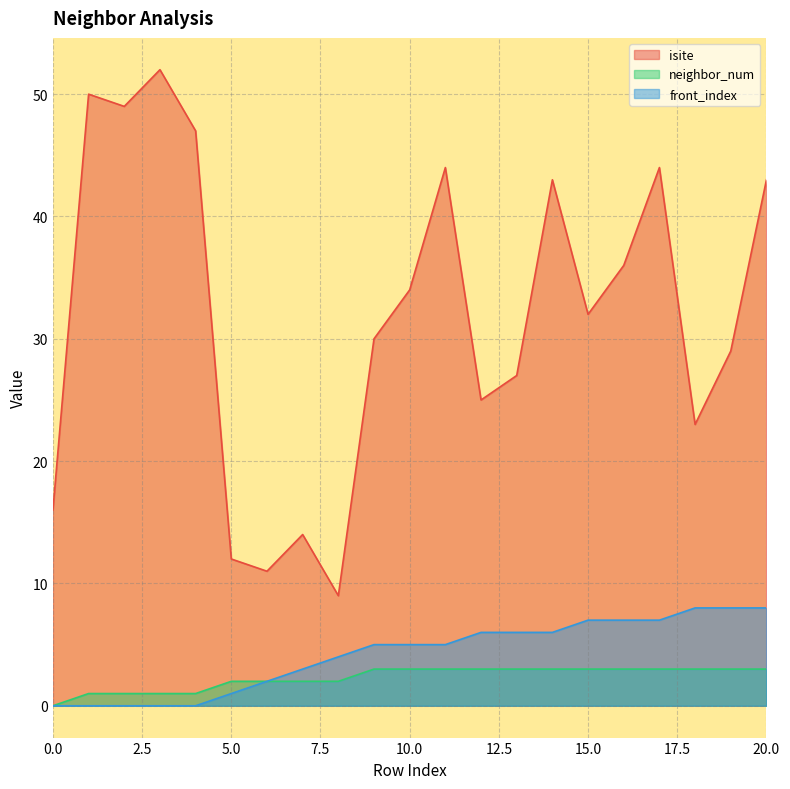

The value of front_index at 18 is 2. True or false?

False